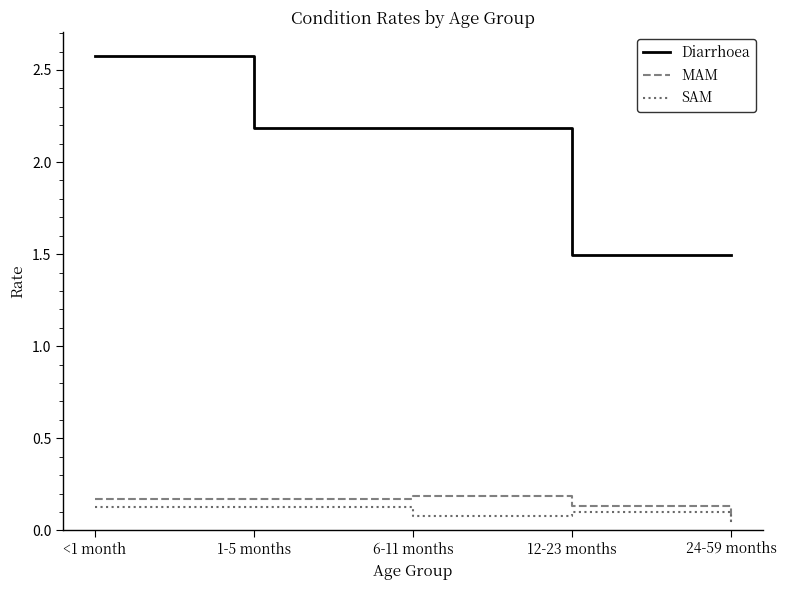

True or false: SAM and MAM intersect in this chart.

False